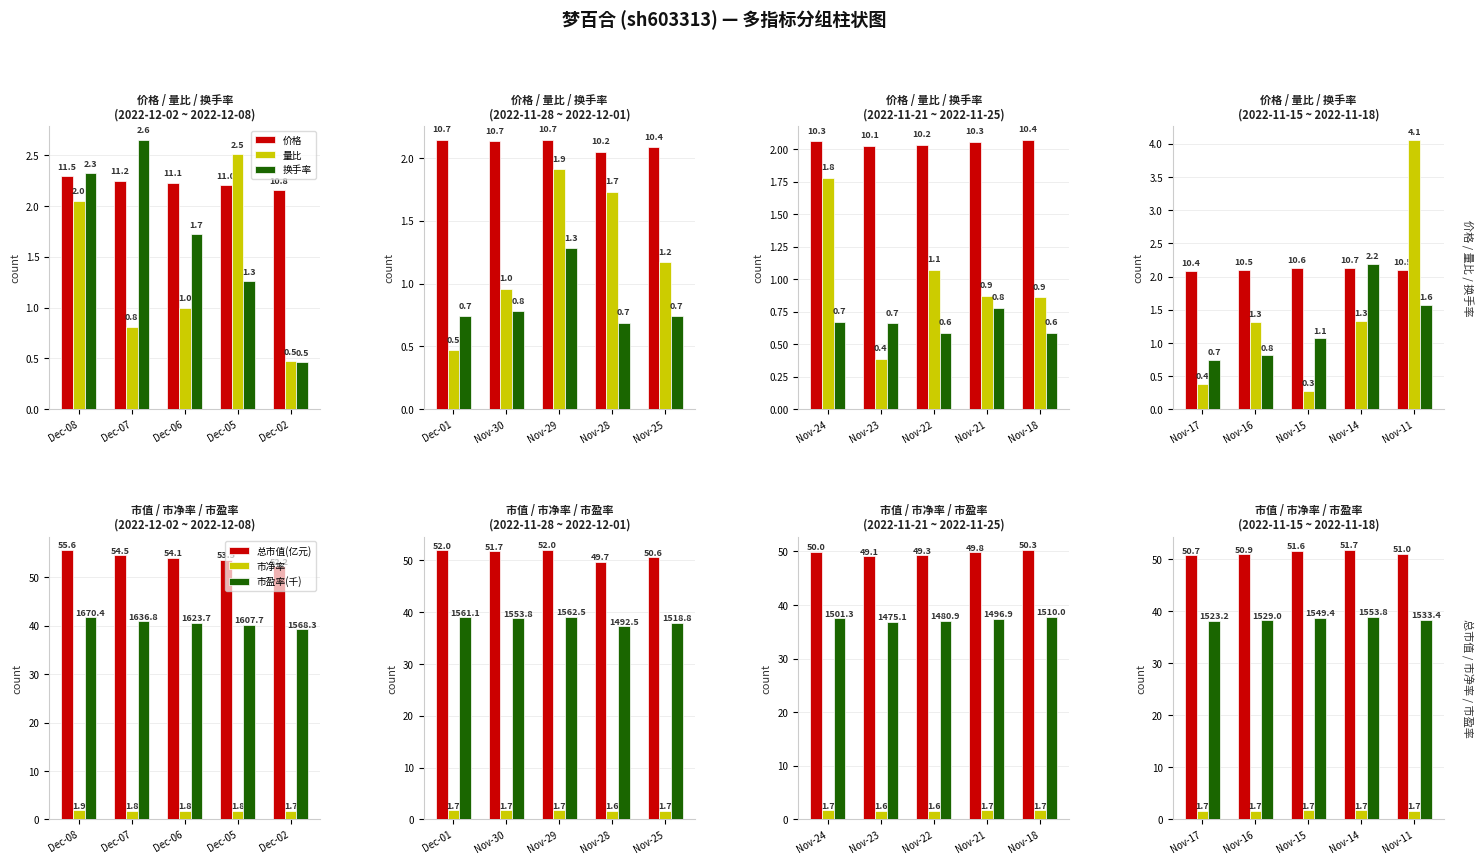

What is the value of the 换手率 bar at the 2nd from the left?

0.8